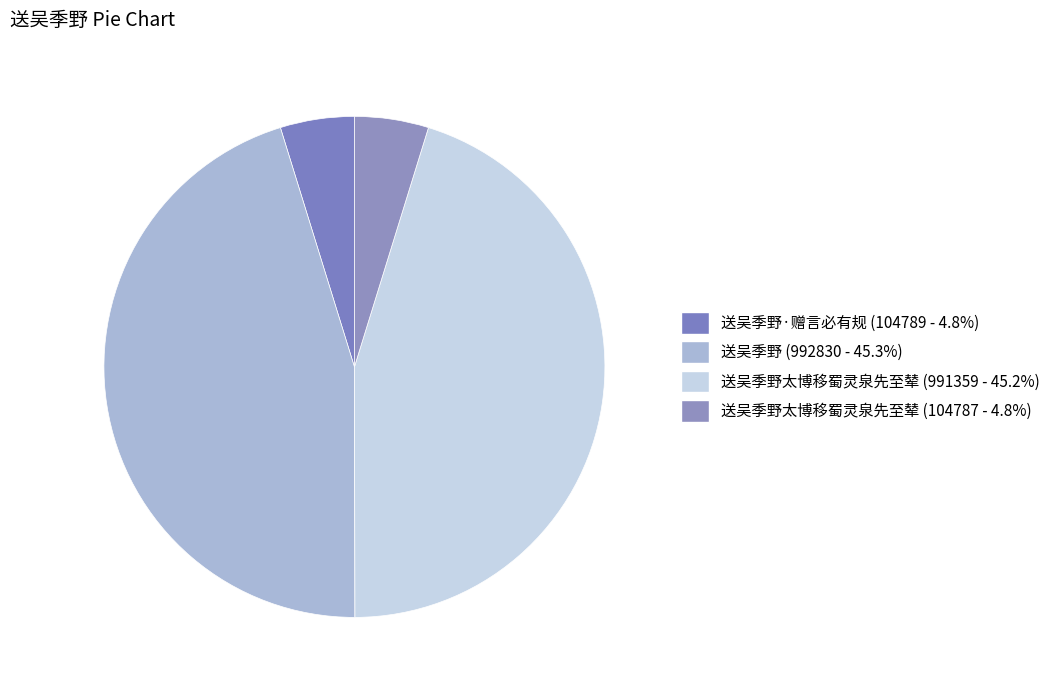

Rank the categories by value from highest to lowest.

送吴季野, 送吴季野太博移蜀灵泉先至辇, 送吴季野·赠言必有规, 送吴季野太博移蜀灵泉先至辇